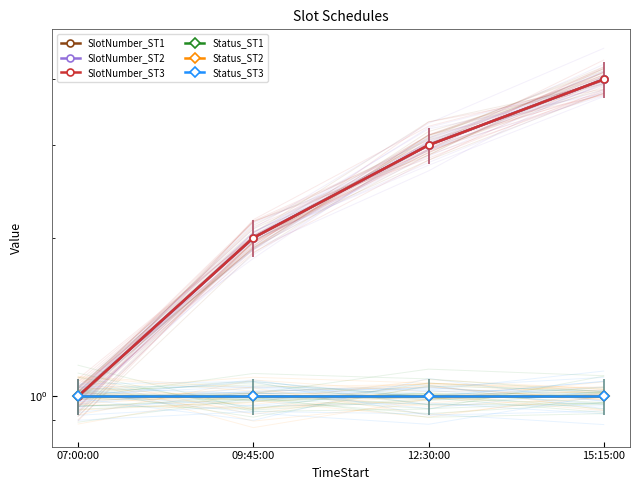

True or false: Status_ST1 and SlotNumber_ST2 cross at least once.

False